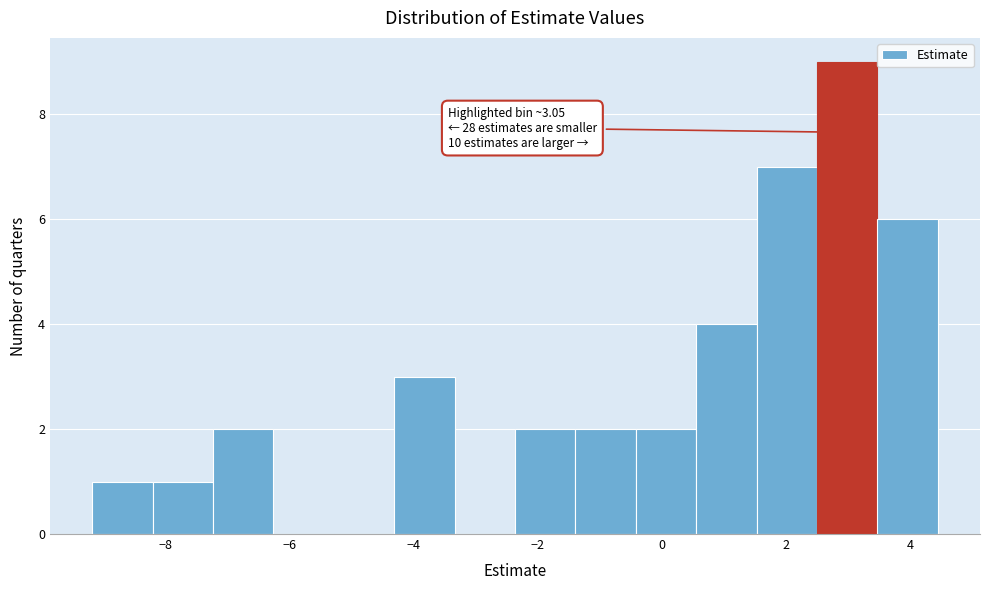

Which range on the x-axis has the tallest bar?

2.4 to 3.4